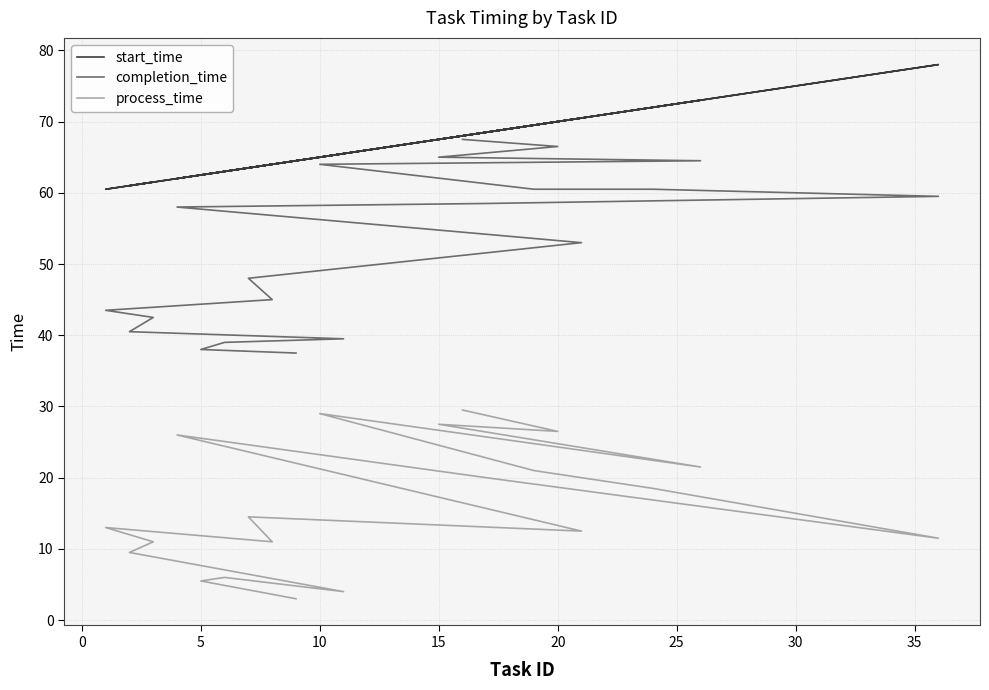

Rank the series by their average value, from lowest to highest.

process_time, completion_time, start_time